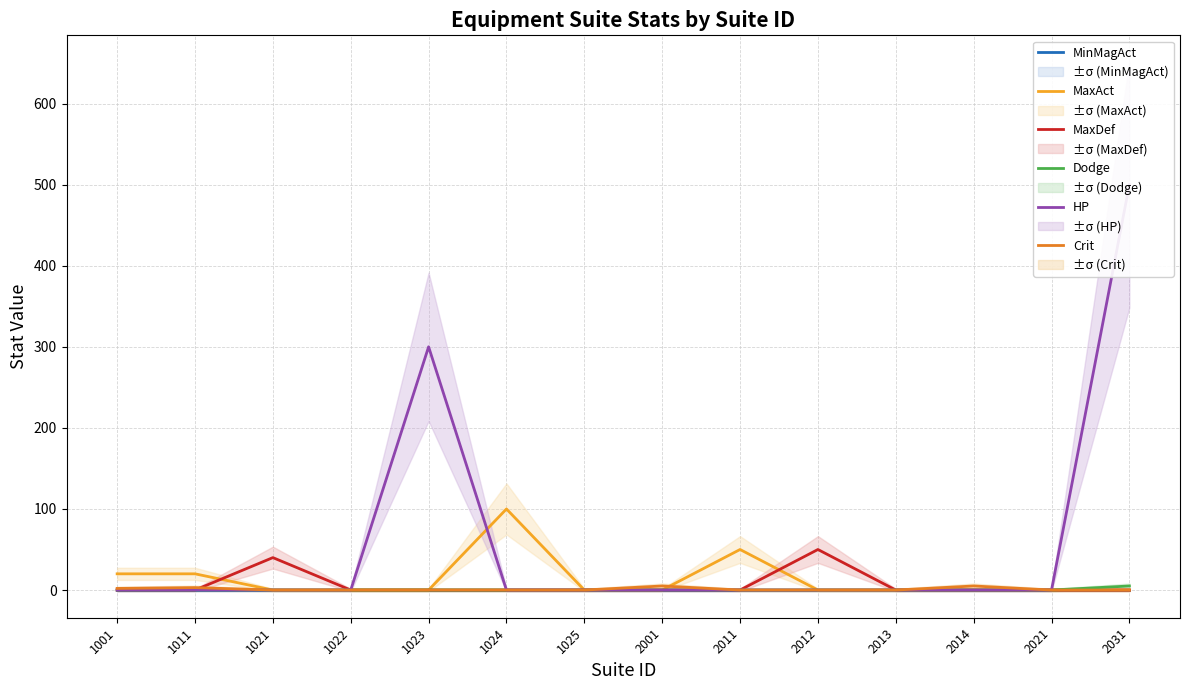

Reading left to right, list all the values displayed in this chart.

MinMagAct: 0	0	0	0	0	0	0	0	0	0	0	0	0	0
MaxAct: 20	20	0	0	0	100	0	0	50	0	0	0	0	0
MaxDef: 0	0	40	0	0	0	0	0	0	50	0	0	0	0
Dodge: 0	0	0	0	0	0	0	0	0	0	0	0	0	5
HP: 0	0	0	0	300	0	0	0	0	0	0	0	0	500
Crit: 2	3	0	0	0	0	0	5	0	0	0	5	0	0